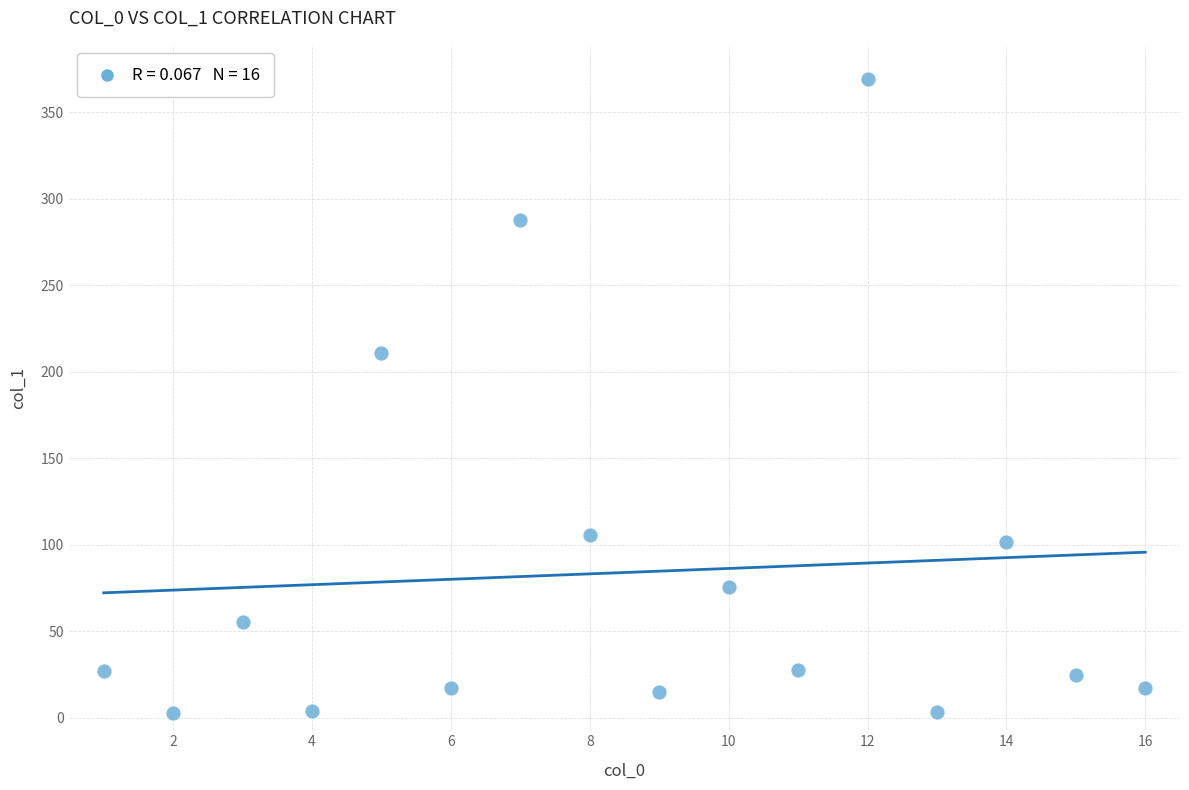

What Y value in the scatter plot is closest to 185?

210.8